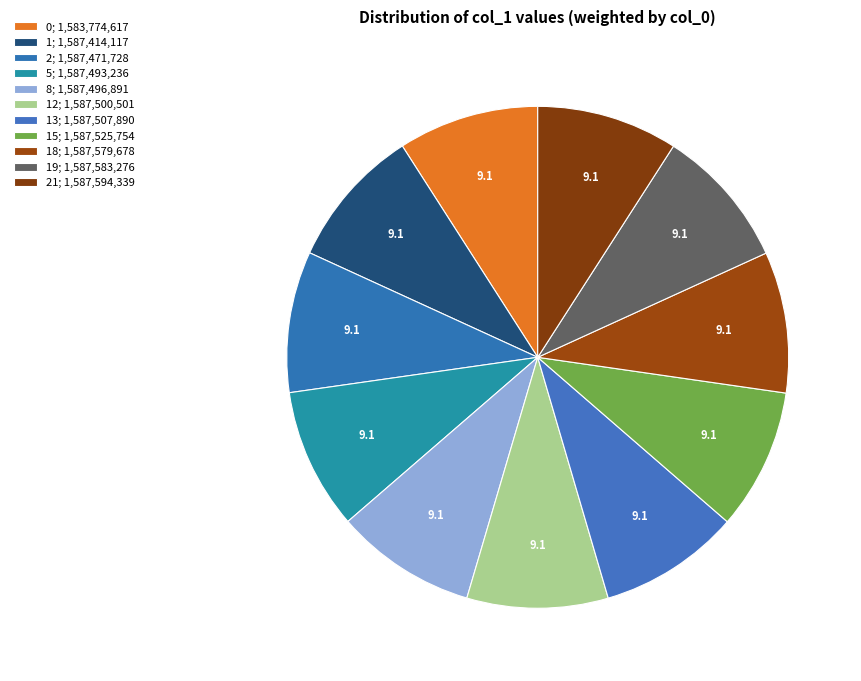

How many slices are in this pie chart?

11